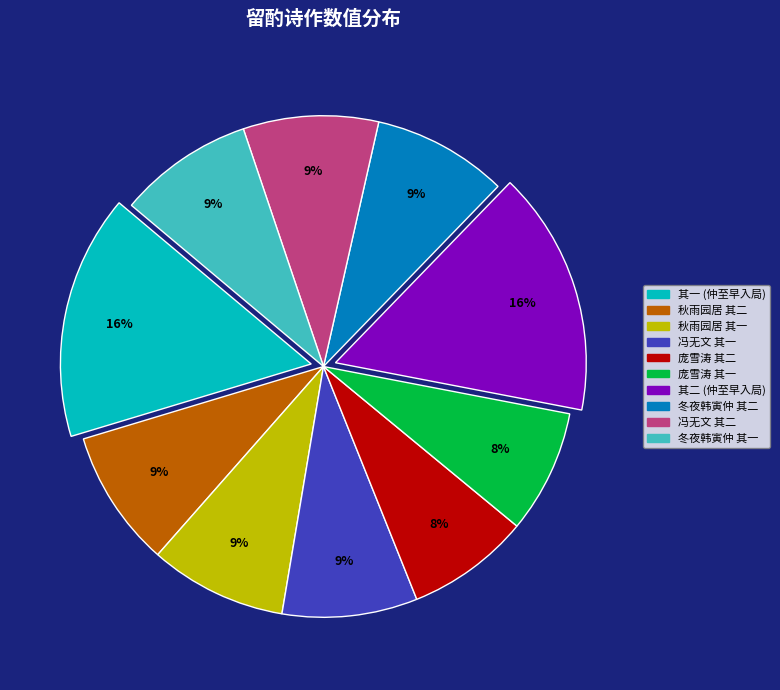

To the nearest percent, what is the difference between the largest and smallest slice percentages?

8%